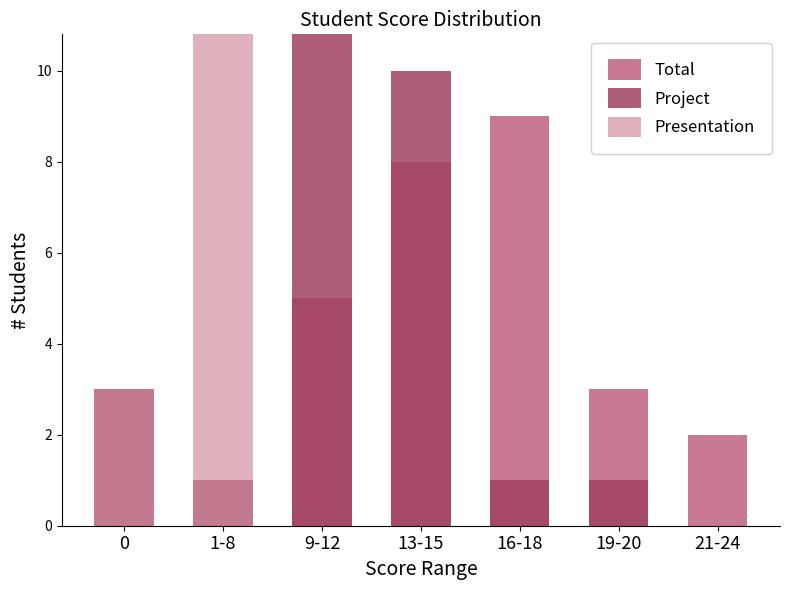

Which series has the largest total across all categories?

Project